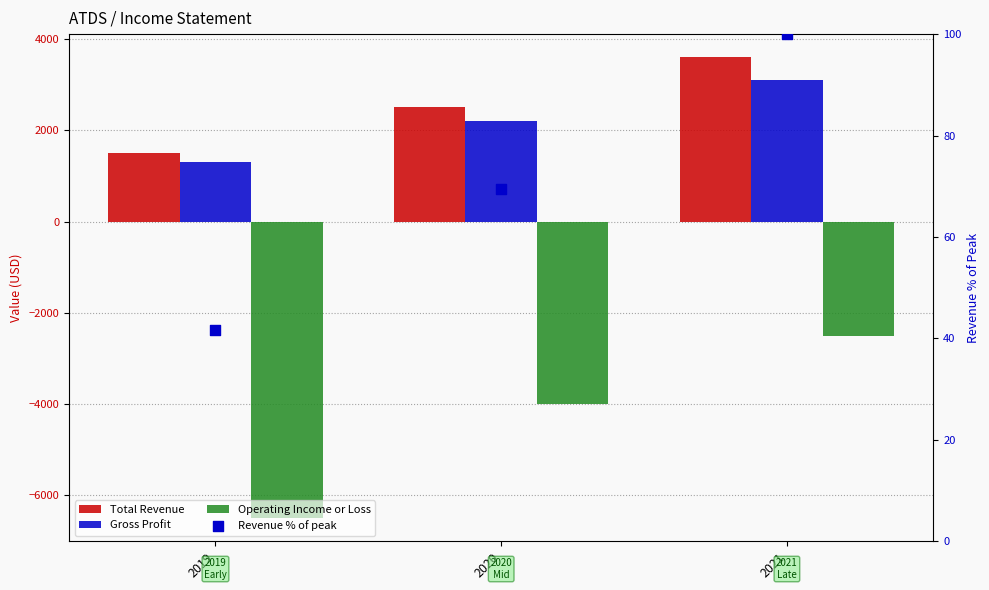

Which series has the largest total across all categories?

Total Revenue